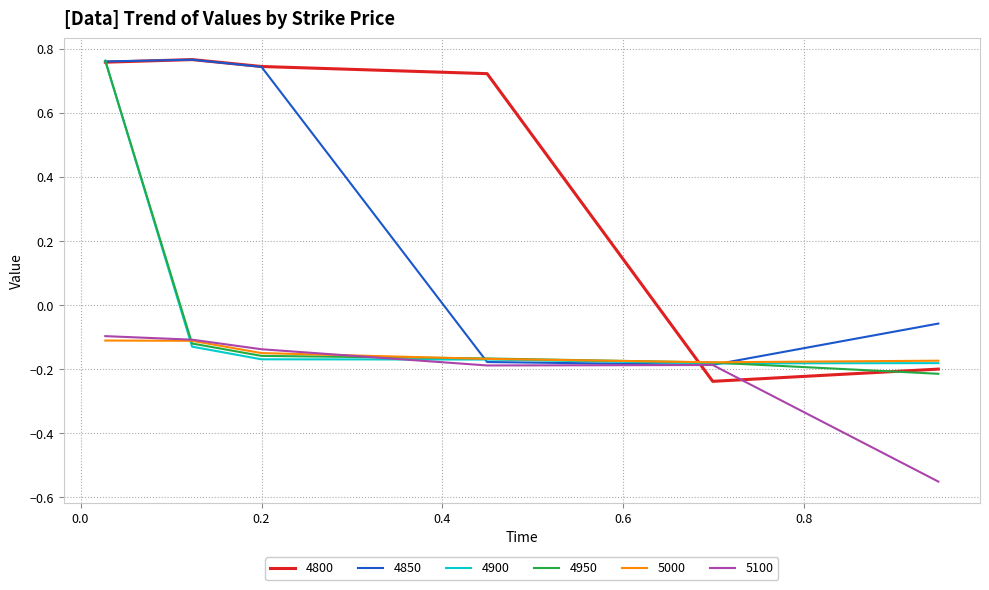

Which series ends up on top after the final intersection of 5000 and 4850?

4850